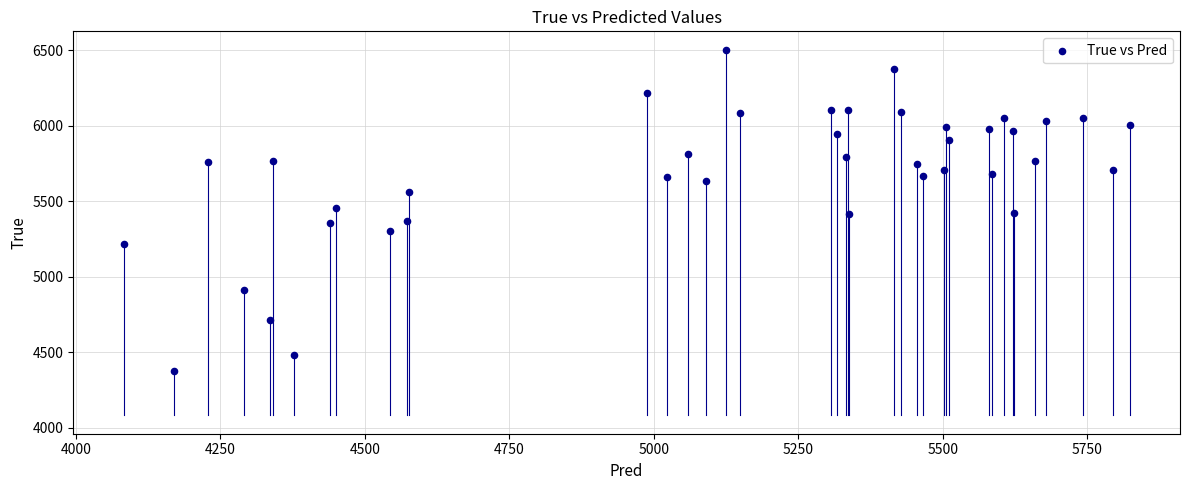

What is the range of Y values (max minus min)?

2128